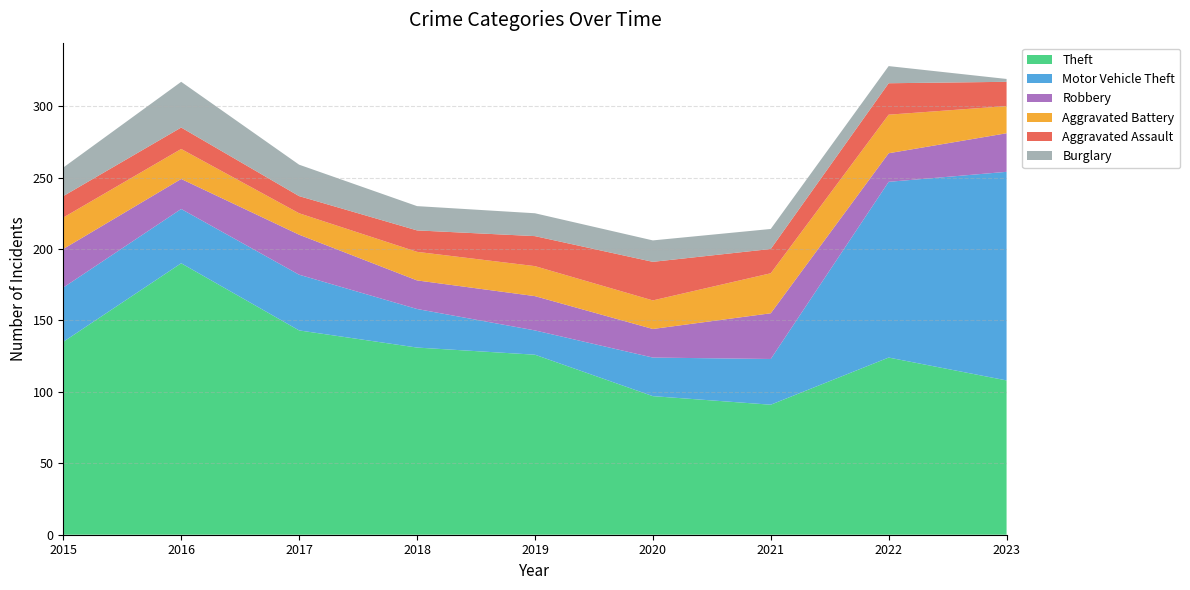

Reading left to right, transcribe all the data shown in this chart.

Theft: 2015=135	2016=190	2017=143	2018=131	2019=126	2020=97	2021=91	2022=124	2023=108
Motor Vehicle Theft: 2015=38	2016=38	2017=39	2018=27	2019=17	2020=27	2021=32	2022=123	2023=146
Robbery: 2015=27	2016=21	2017=28	2018=20	2019=24	2020=20	2021=32	2022=20	2023=27
Aggravated Battery: 2015=22	2016=21	2017=15	2018=20	2019=21	2020=20	2021=28	2022=27	2023=19
Aggravated Assault: 2015=15	2016=15	2017=12	2018=15	2019=21	2020=27	2021=17	2022=22	2023=17
Burglary: 2015=20	2016=32	2017=22	2018=17	2019=16	2020=15	2021=14	2022=12	2023=2